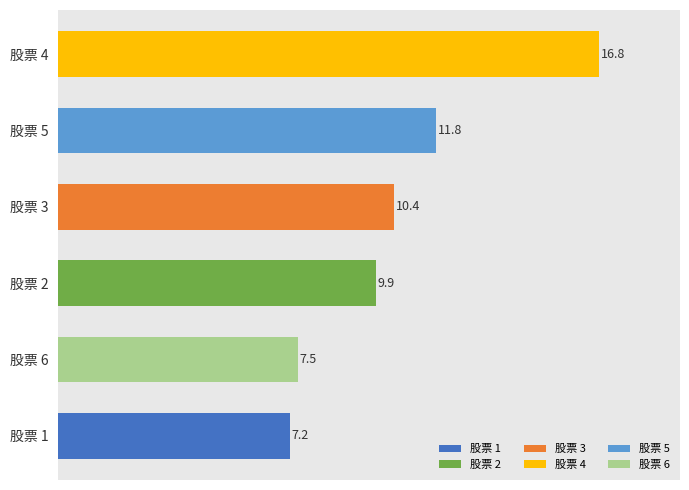

At which label is the value closest to 12?

股票 5